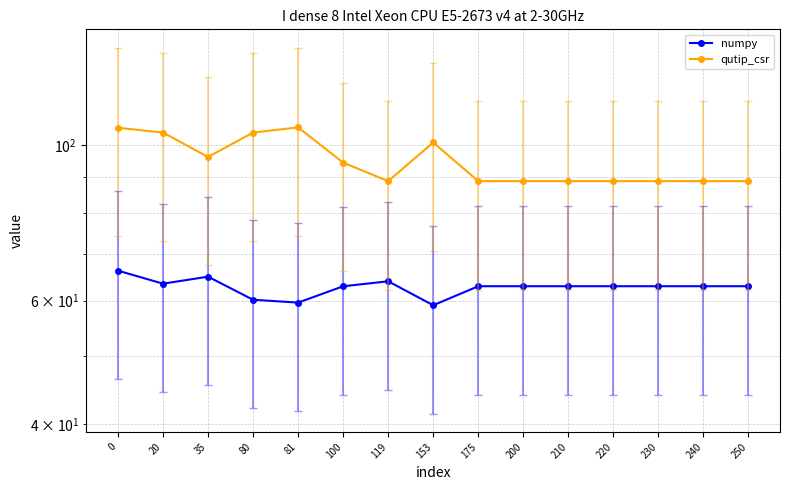

What are all the series names shown in the legend?

numpy, qutip_csr